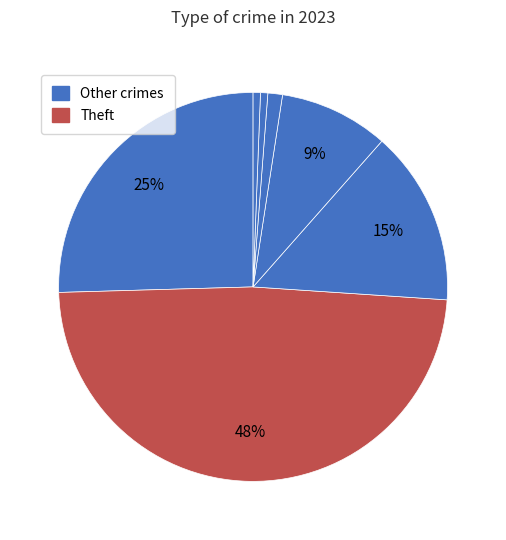

Count the number of slices in the pie.

7